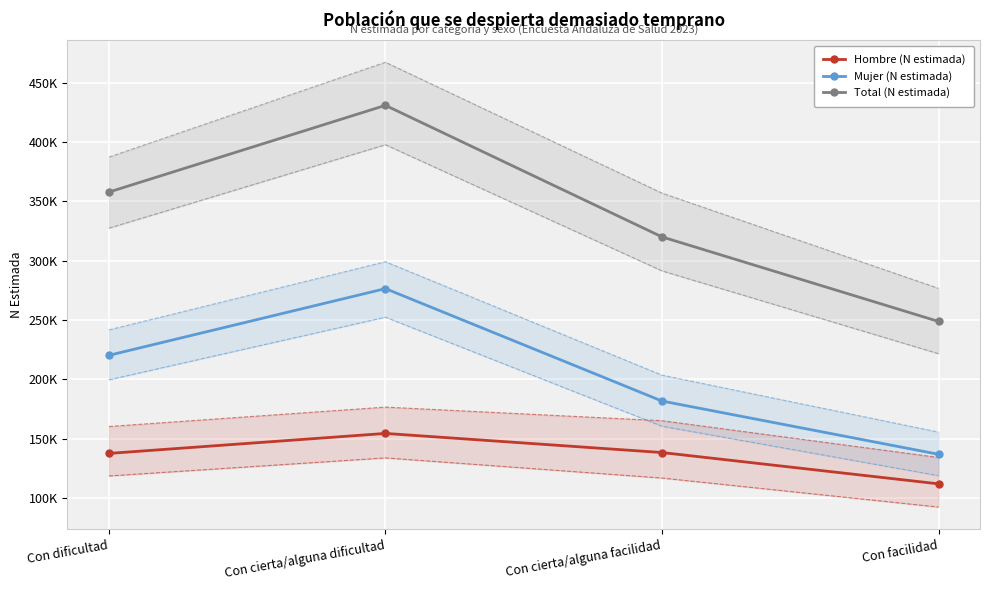

Where is the first local maximum for Total (N estimada)?

Con cierta/alguna dificultad